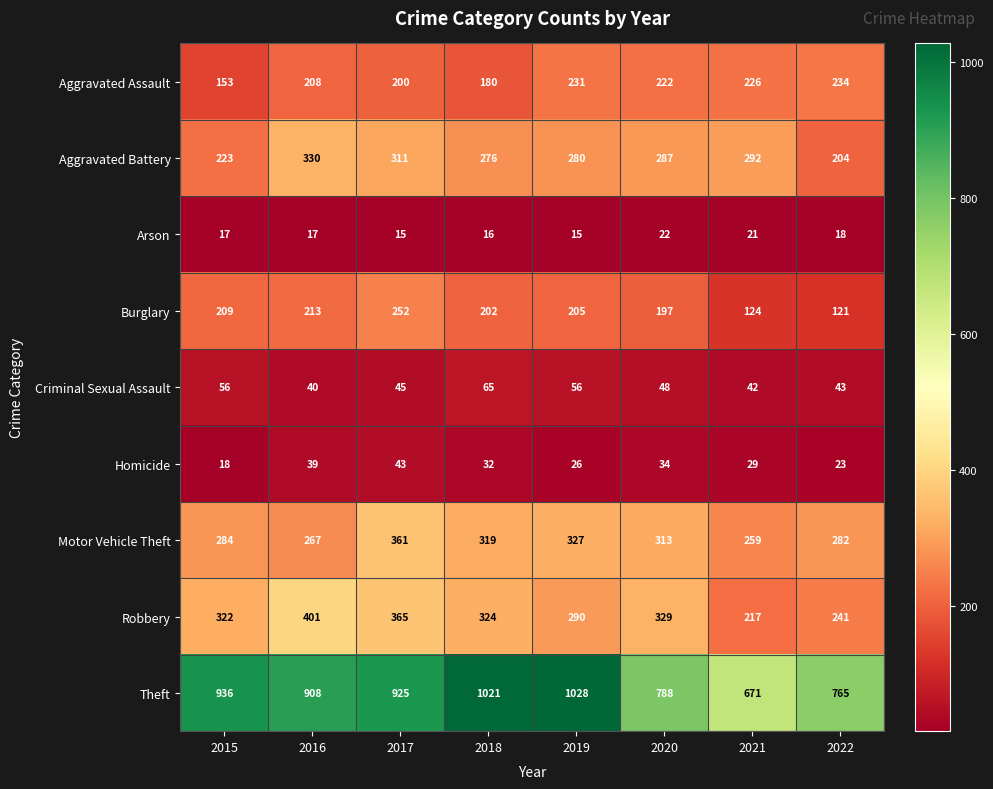

Between 2016 and 2019, which series saw the biggest shift?

Theft